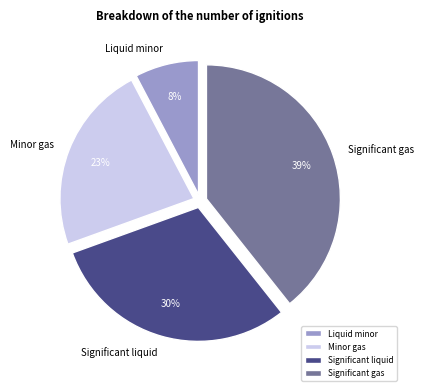

To the nearest percent, what portion does Minor gas represent?

23%